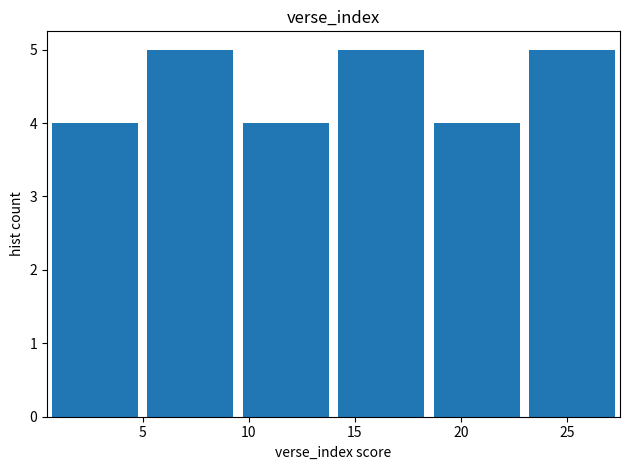

Reading left to right, transcribe this chart: for each bar, give the range it covers on the x-axis and its height. The values are not printed on the chart, so give them approximately, as read against the axis.

0.5 to 5.0: 4
5.0 to 9.5: 5
9.5 to 14.0: 4
14.0 to 18.5: 5
18.5 to 23.0: 4
23.0 to 27.5: 5